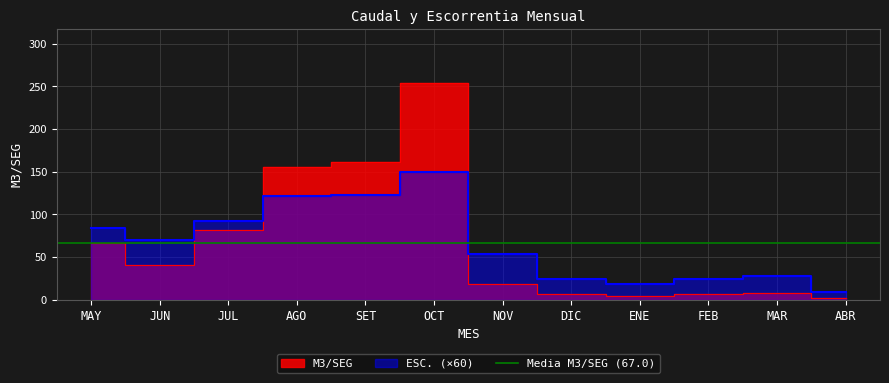

Does the chart display data point markers on the line(s)?

No